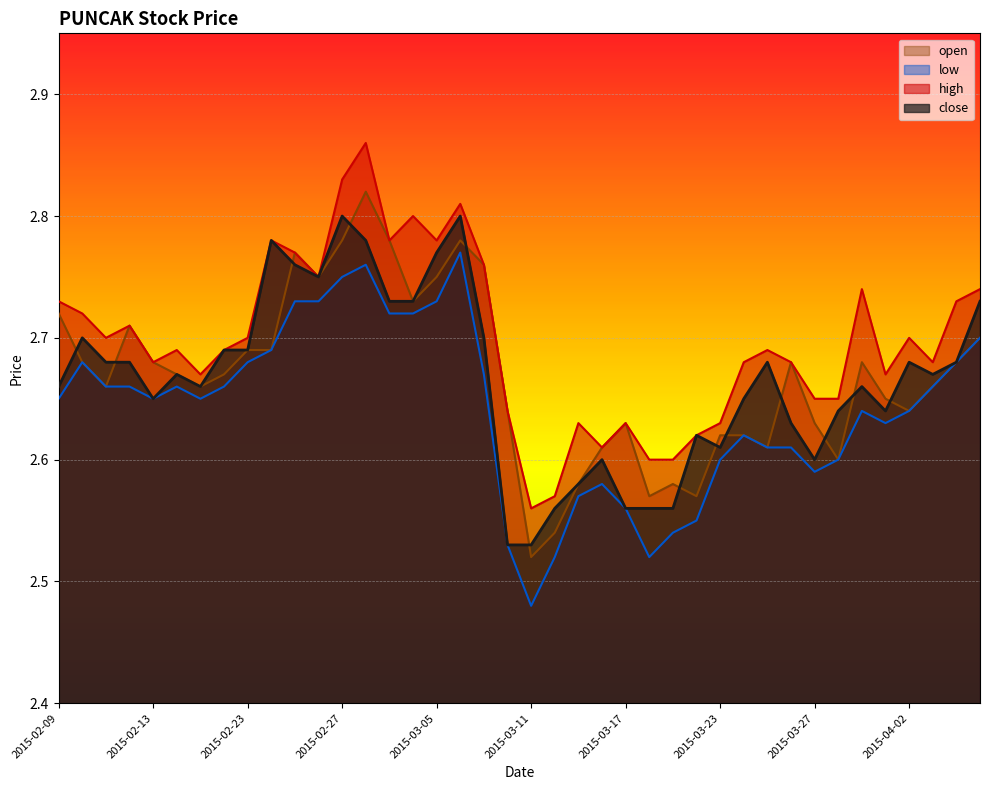

Is it true that close equals 0.6 at 2015-02-16?

False